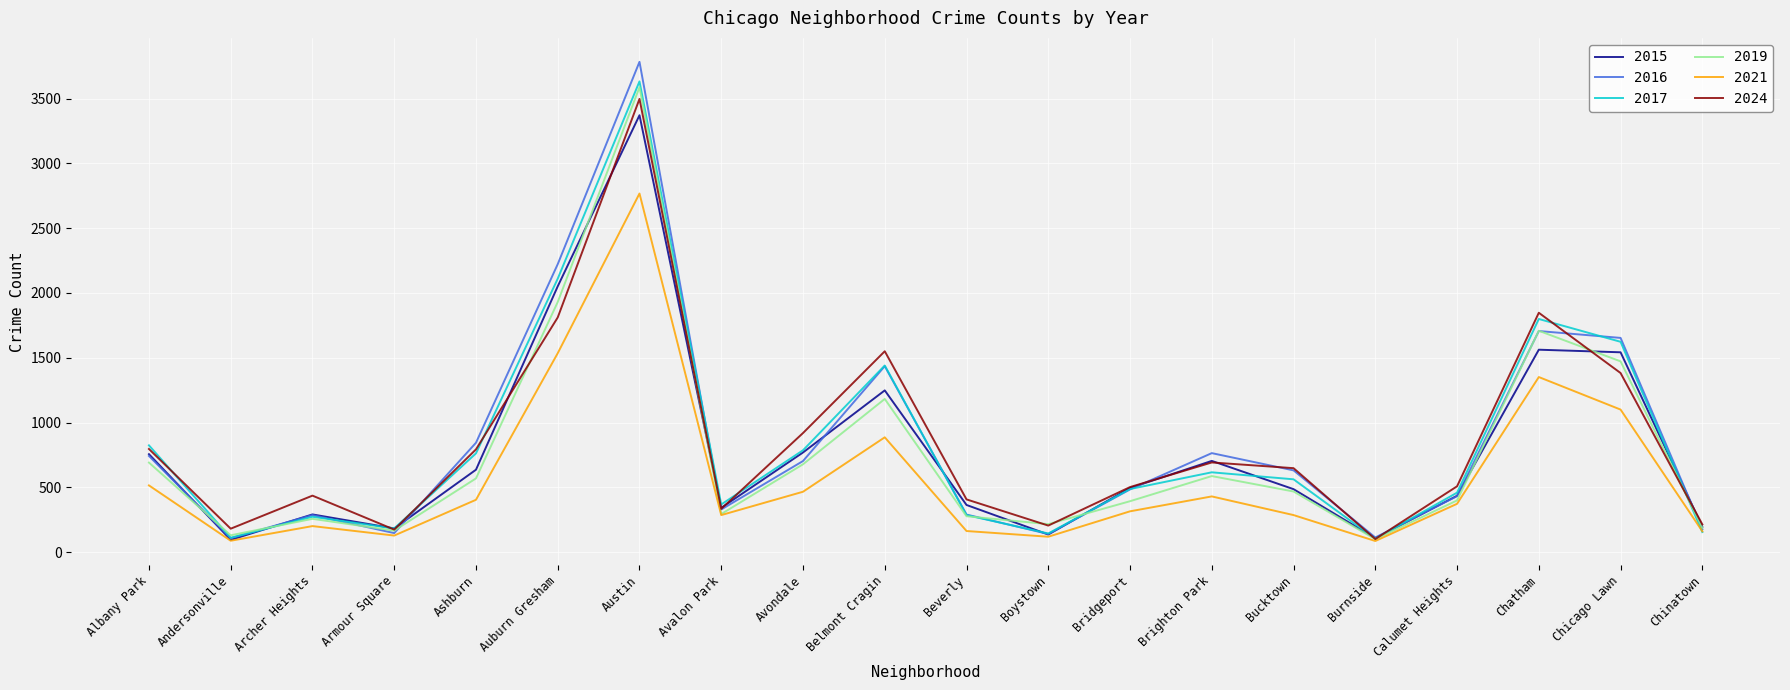

Which series has the widest spread of values?

2016